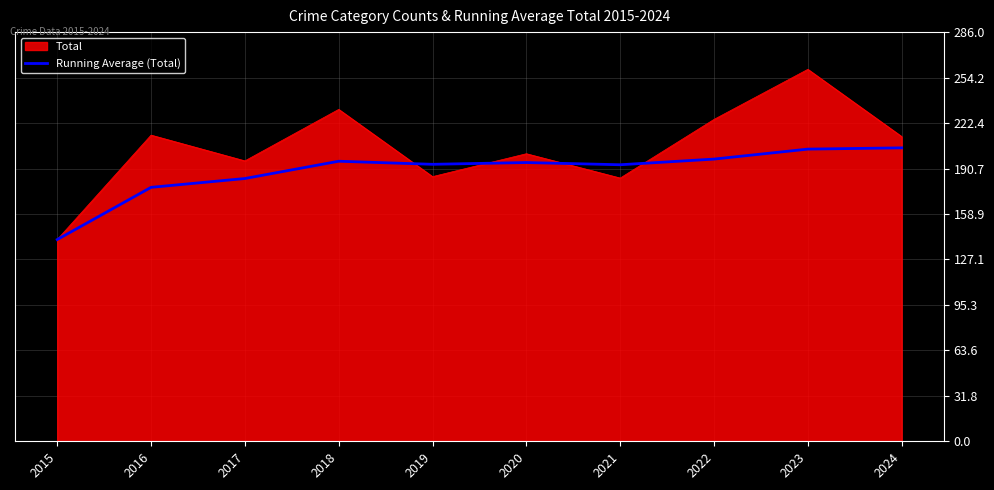

At which label is Running Average (Total) closest to 173?

2016